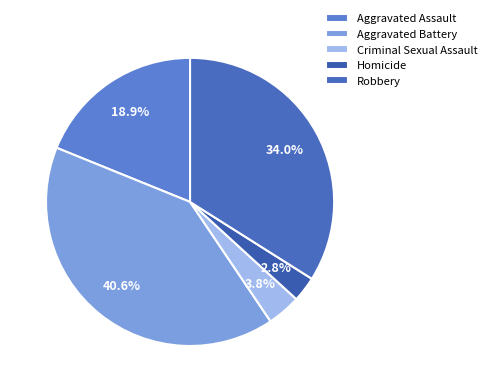

What is the largest slice in the pie chart?

Aggravated Battery